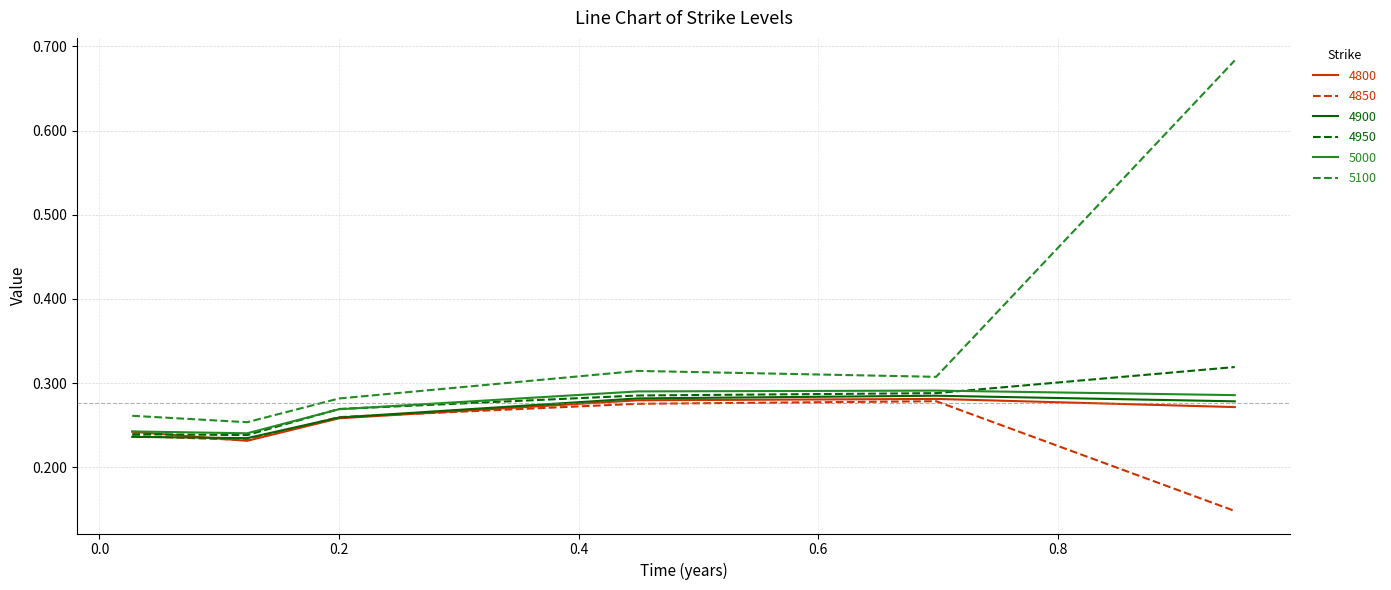

Which series has the largest range (max minus min)?

5100